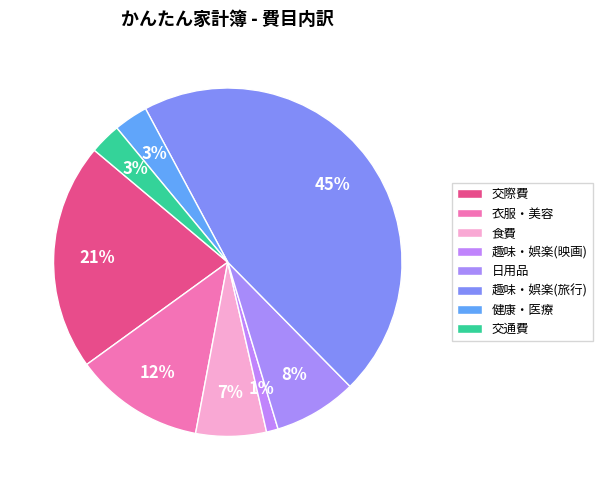

What is the change in value from 趣味・娯楽(旅行) to 交通費?

-70600